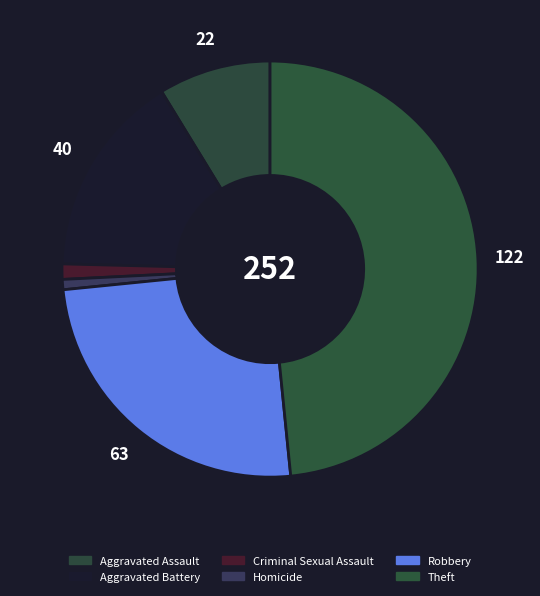

True or false: Criminal Sexual Assault accounts for 11% of the total.

False